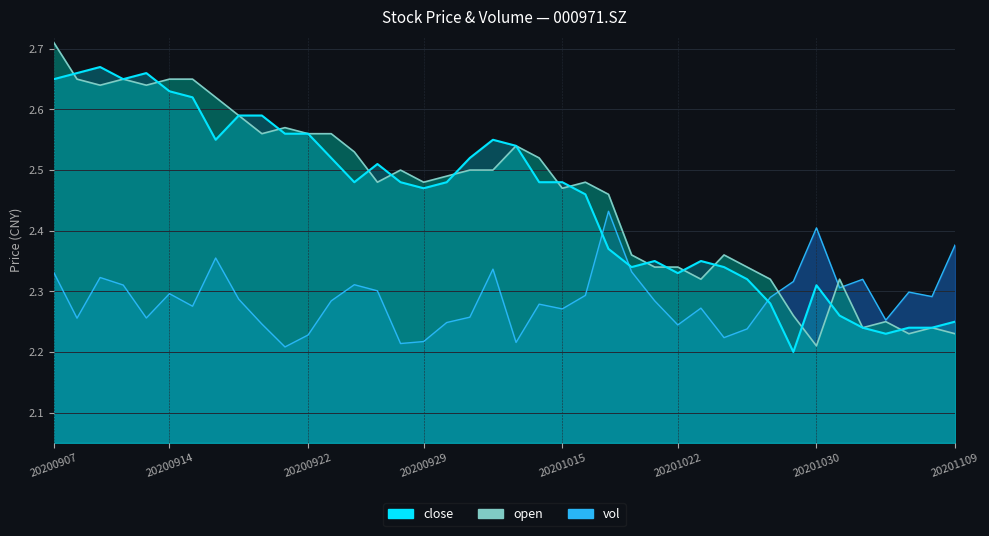

Does the chart display data point markers on the line(s)?

No